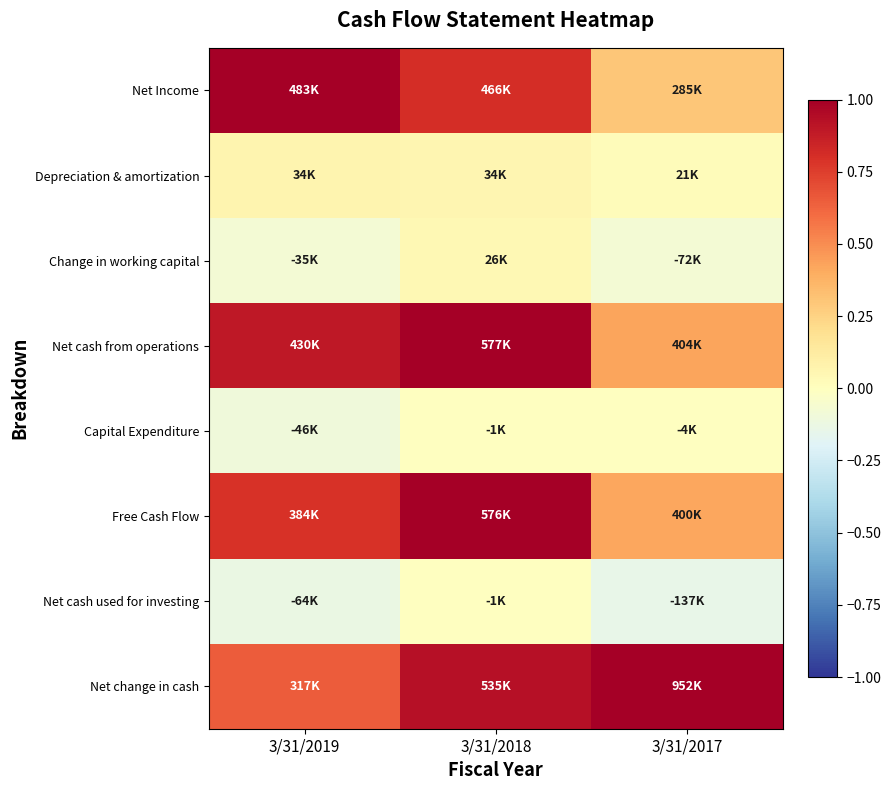

What is the total value across all series at 3/31/2018?

3.8